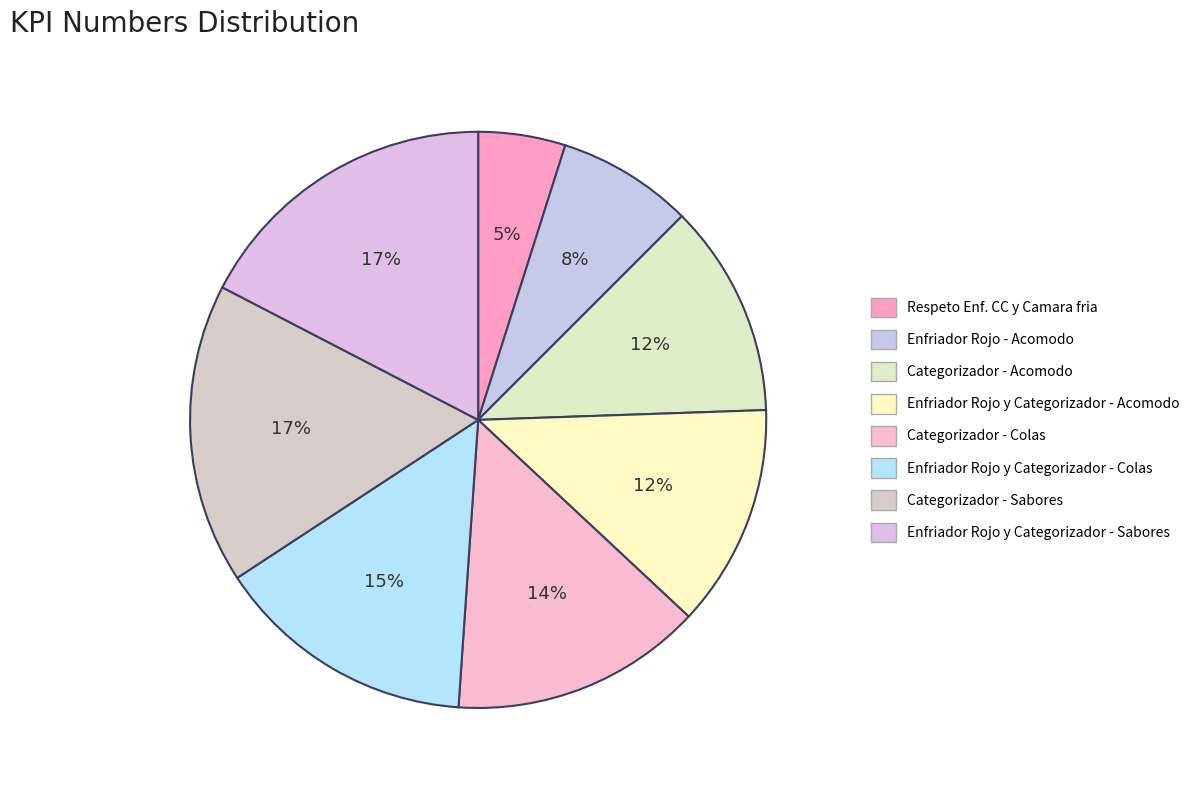

To the nearest percent, what percentage of the pie is Respeto Enf. CC y Camara fria?

5%